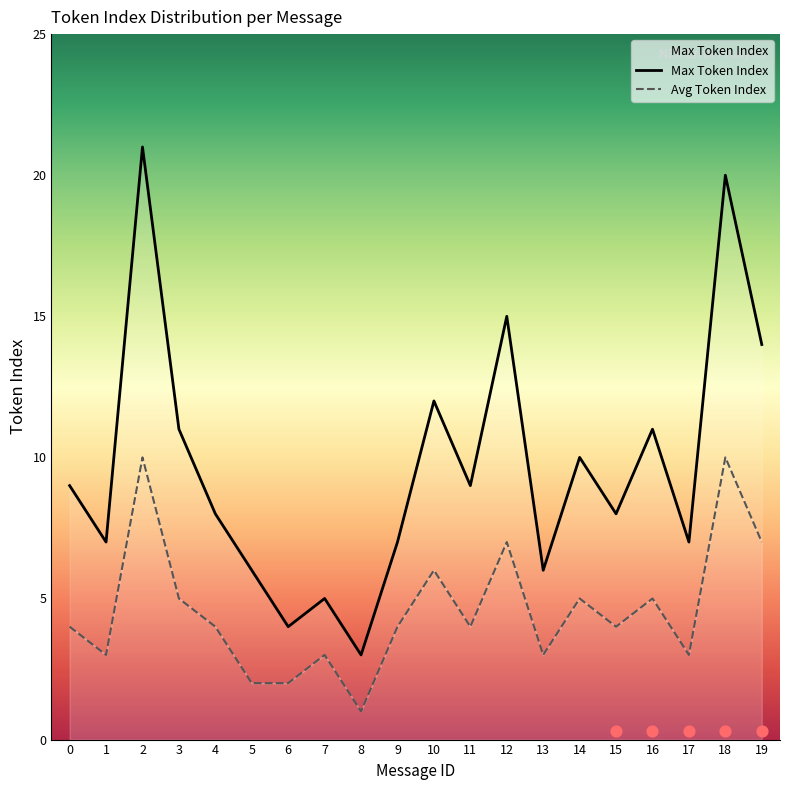

Which series has the largest total across all categories?

Max Token Index